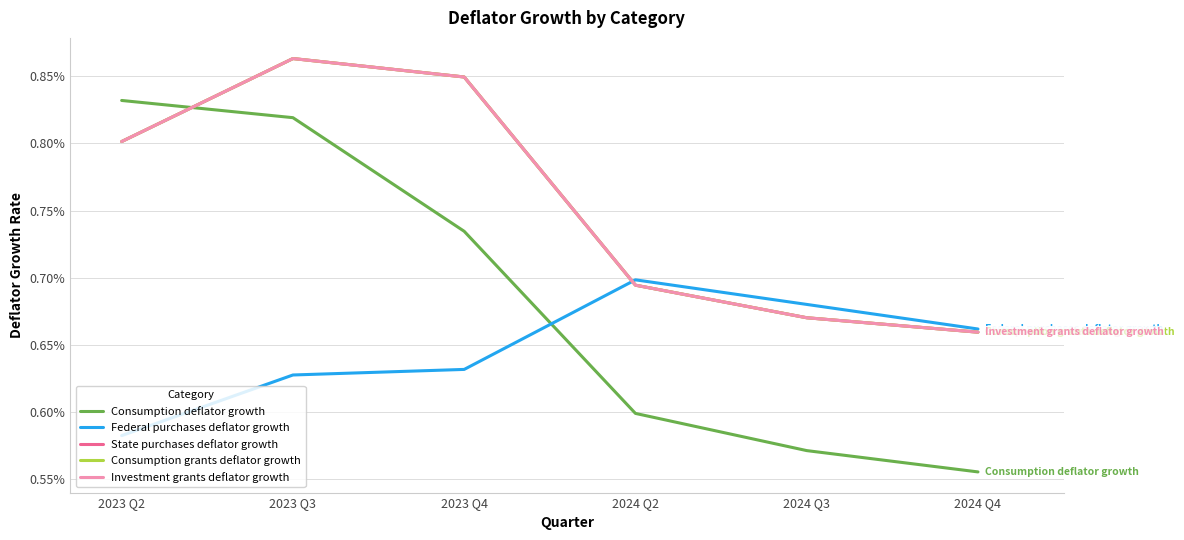

Is this an area chart (filled region under the line)?

No